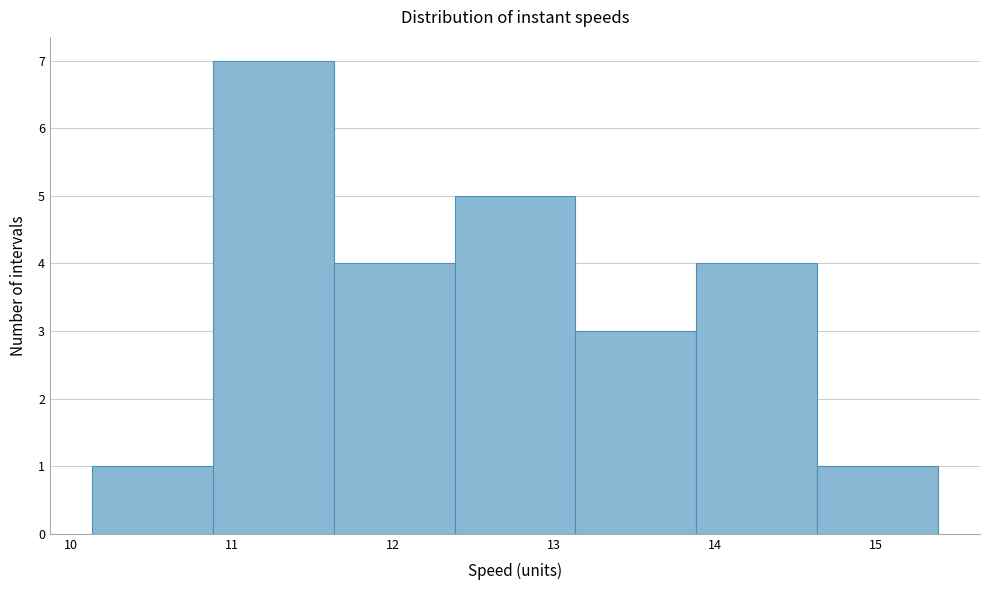

Reading left to right, transcribe this chart: for each bar, give the range it covers on the x-axis and its height. Neither the bar edges nor the heights are printed on the chart, so give them approximately, as read against the axes.

10.1 to 10.9: 1
10.9 to 11.6: 7
11.6 to 12.4: 4
12.4 to 13.1: 5
13.1 to 13.9: 3
13.9 to 14.6: 4
14.6 to 15.4: 1